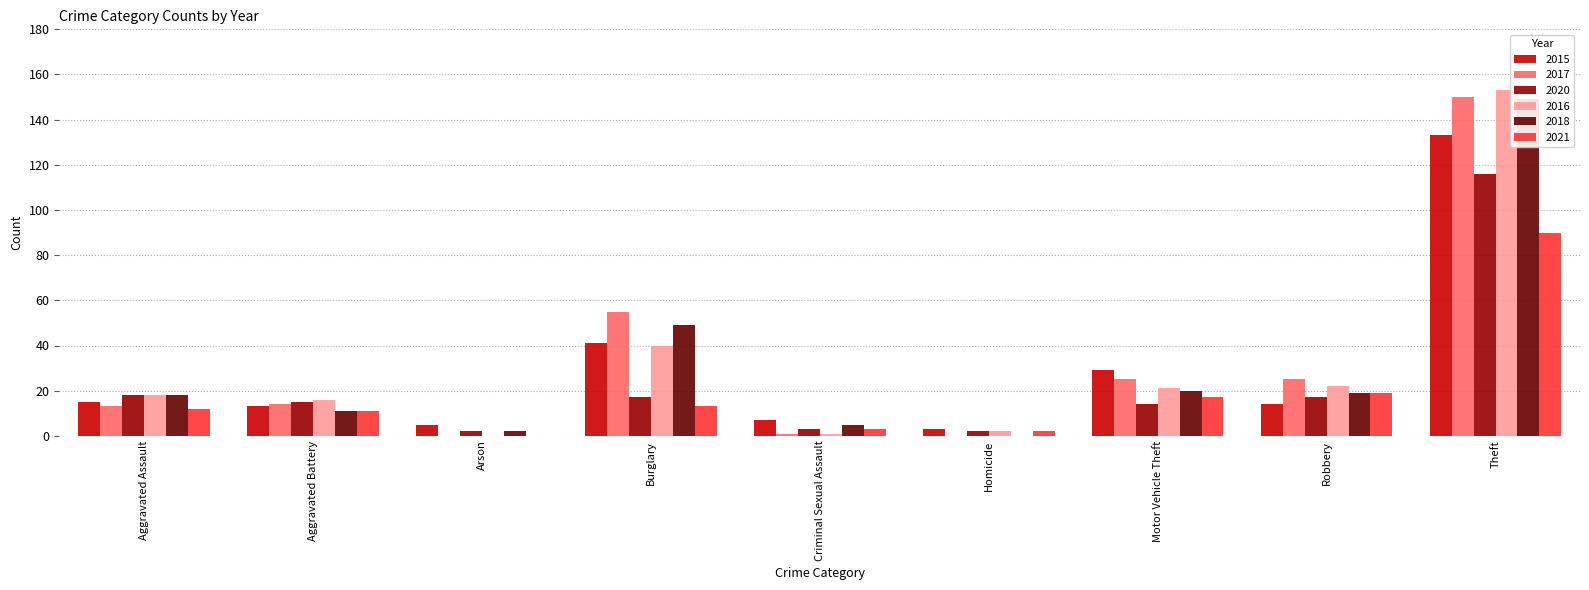

The value of 2015 at Arson is 5. True or false?

True